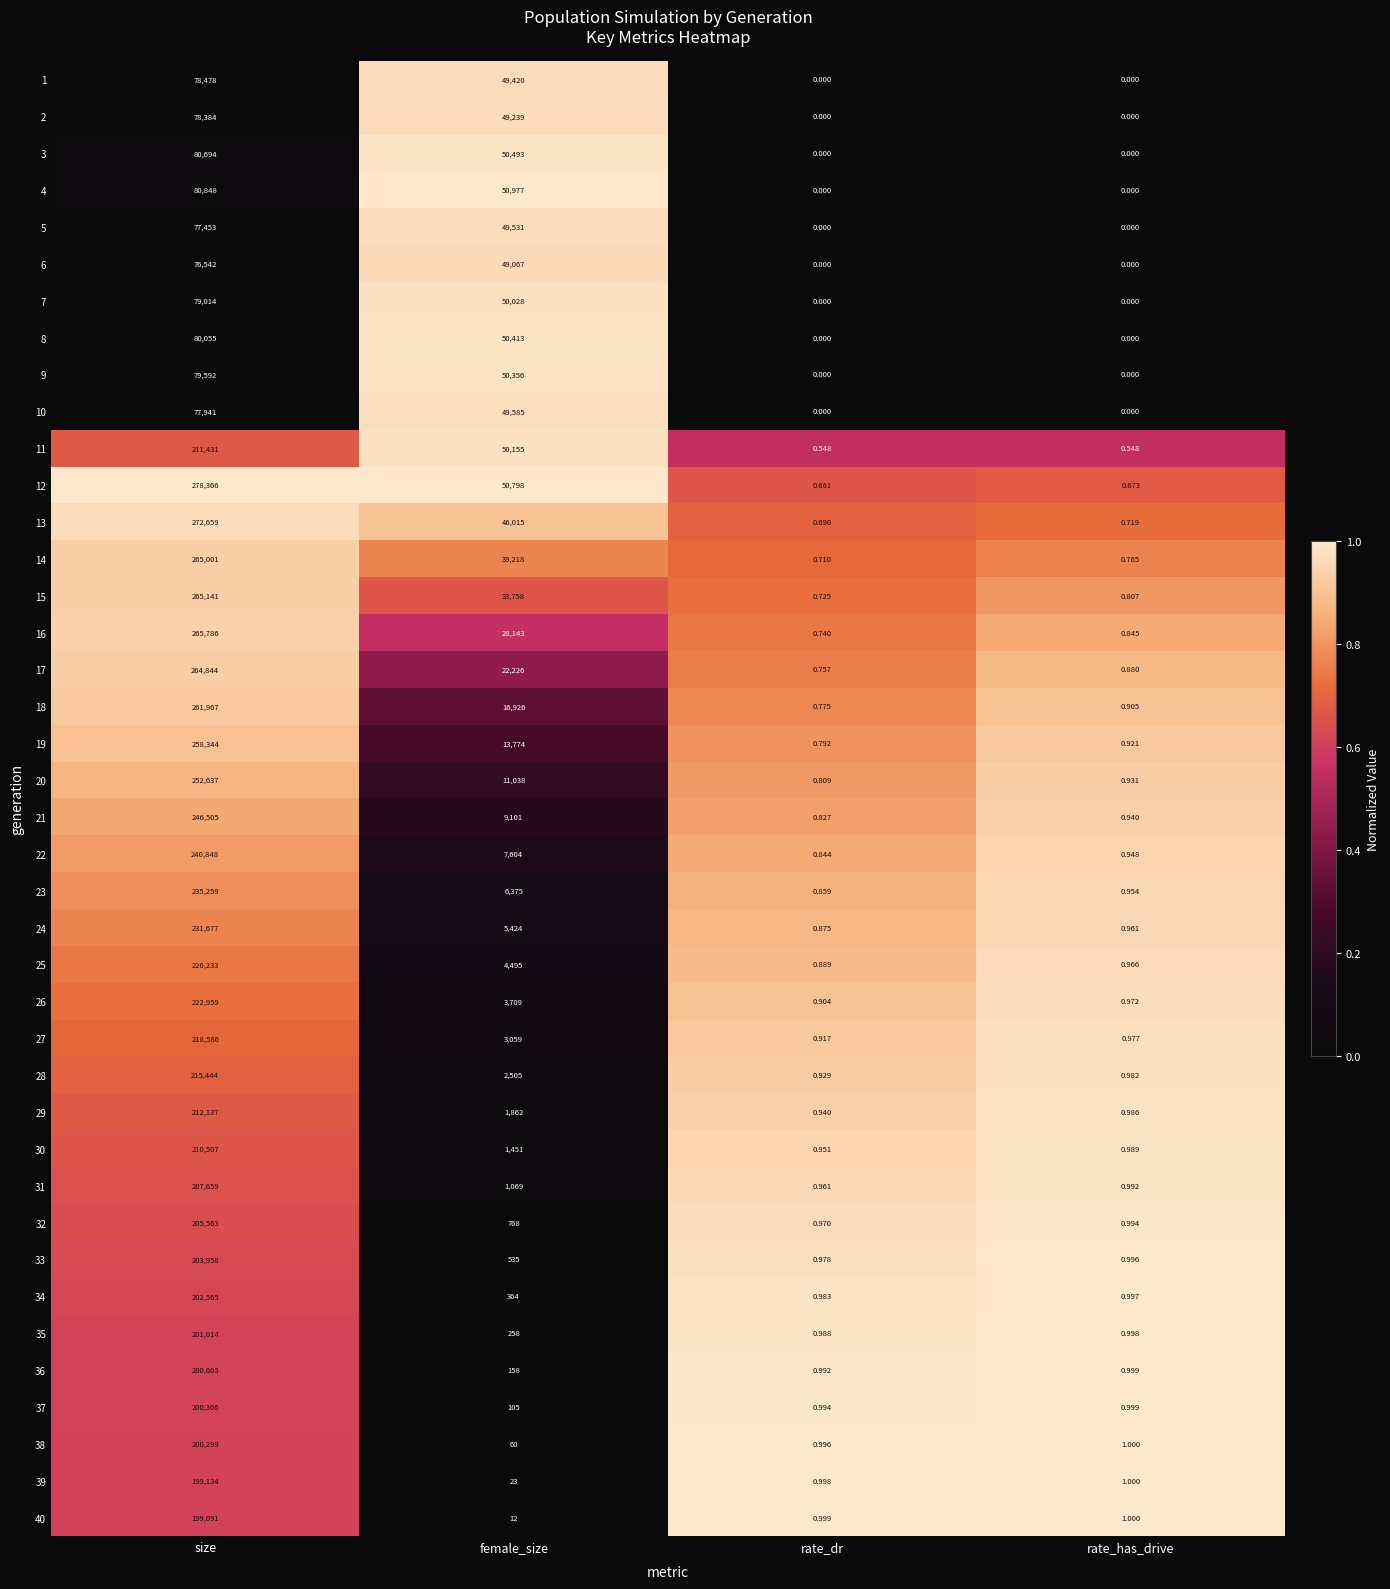

Count the number of categories in the chart.

4